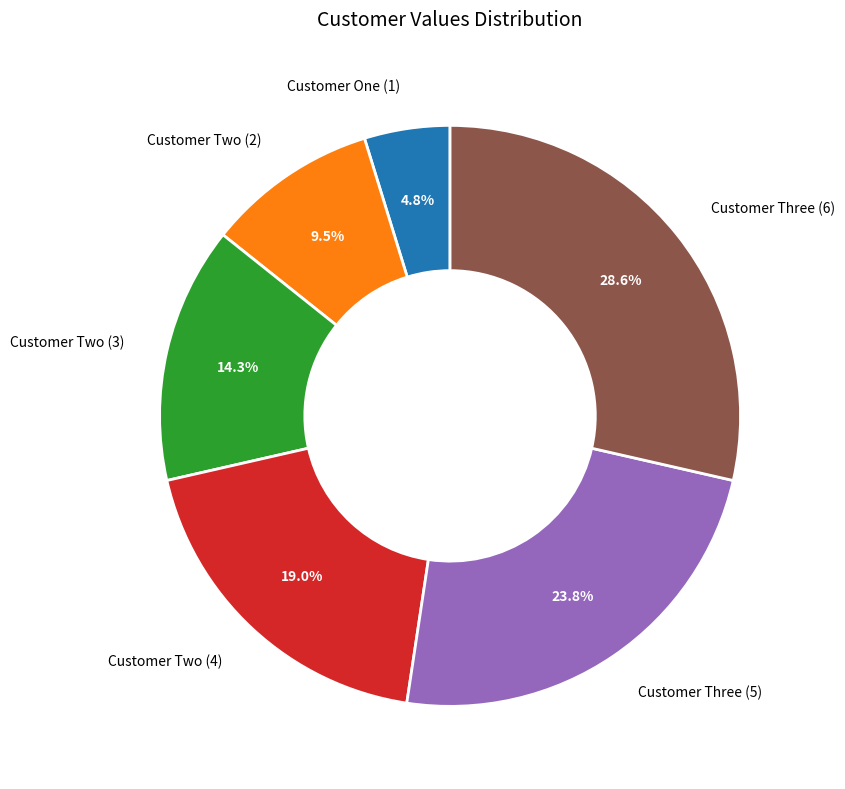

Is Customer Two (3) the majority of the pie?

No